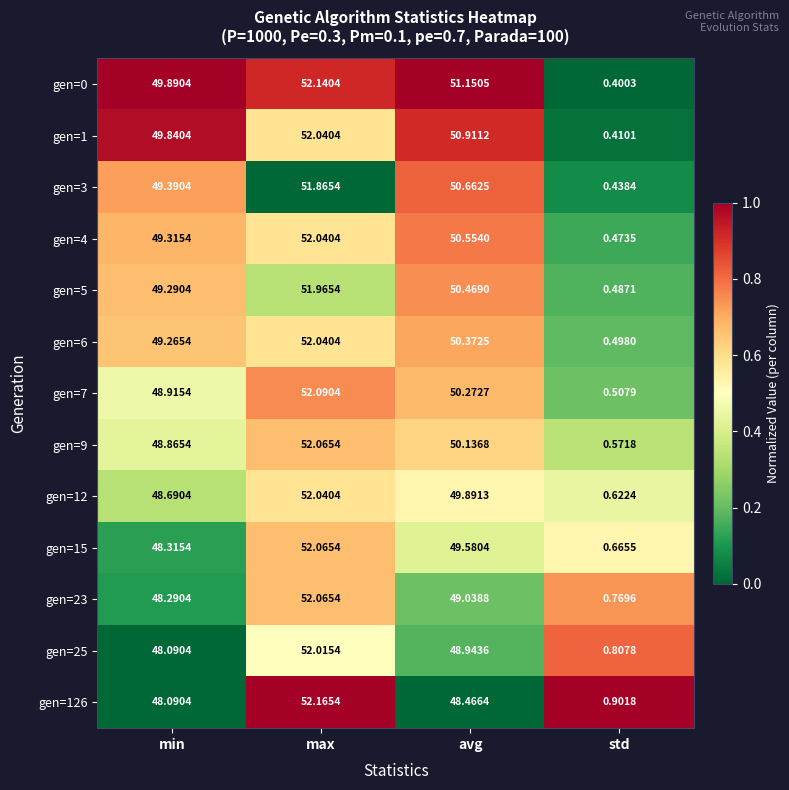

At which label does gen=9 reach its minimum?

std